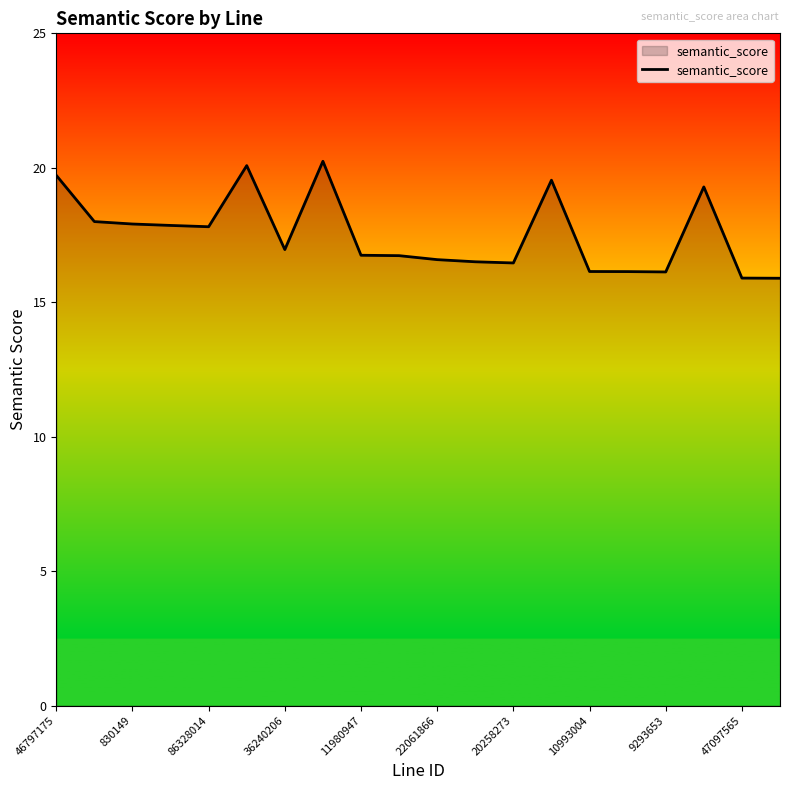

What is the smallest value displayed?

15.9